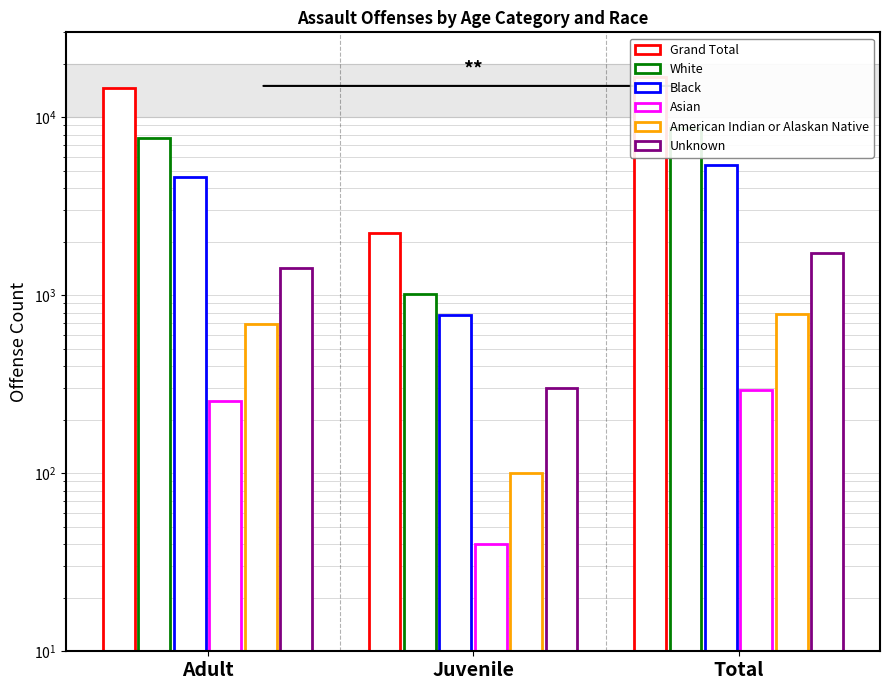

List the series in order of their peak value, lowest first.

Asian, American Indian or Alaskan Native, Unknown, Black, White, Grand Total